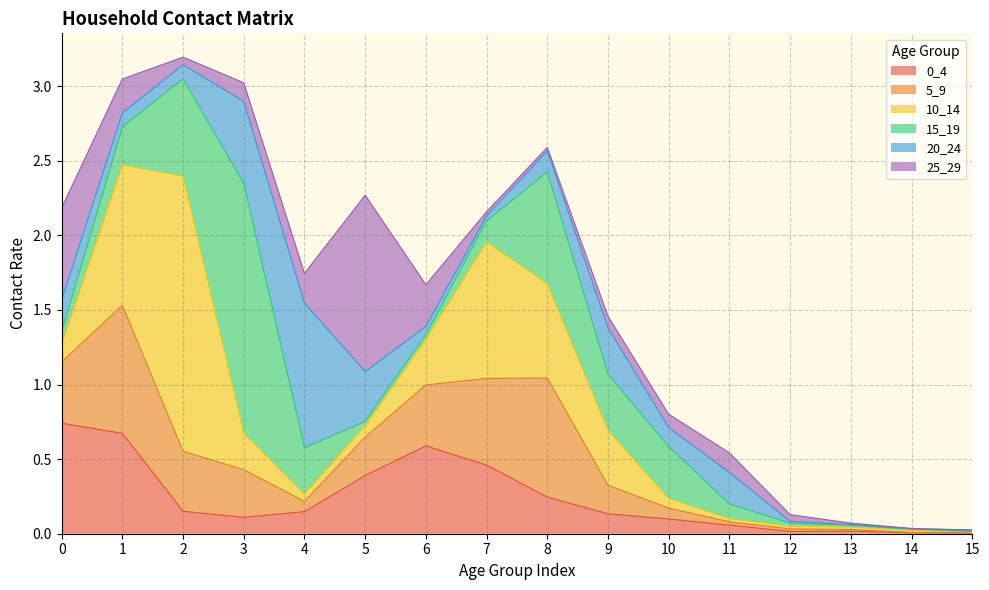

In 0_4, how many points are higher than both neighbors (excluding endpoints)?

2